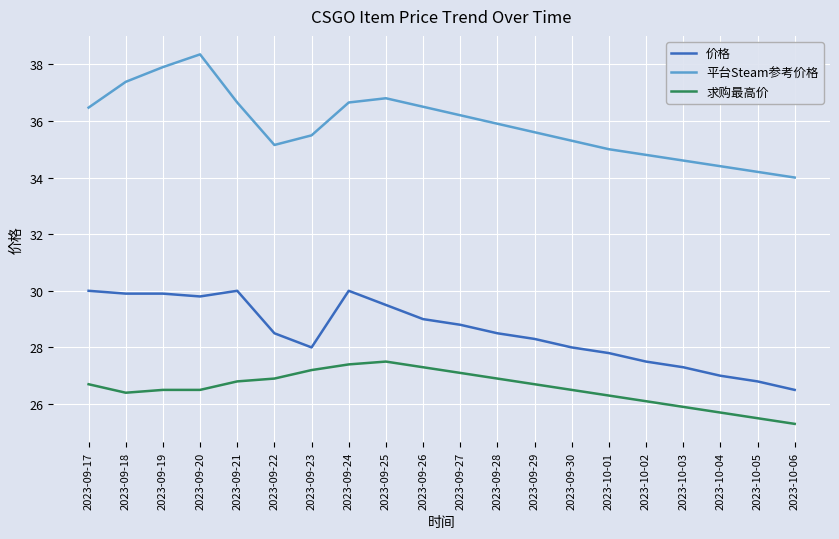

Which series changed the most between 2023-09-17 and 2023-09-22?

价格